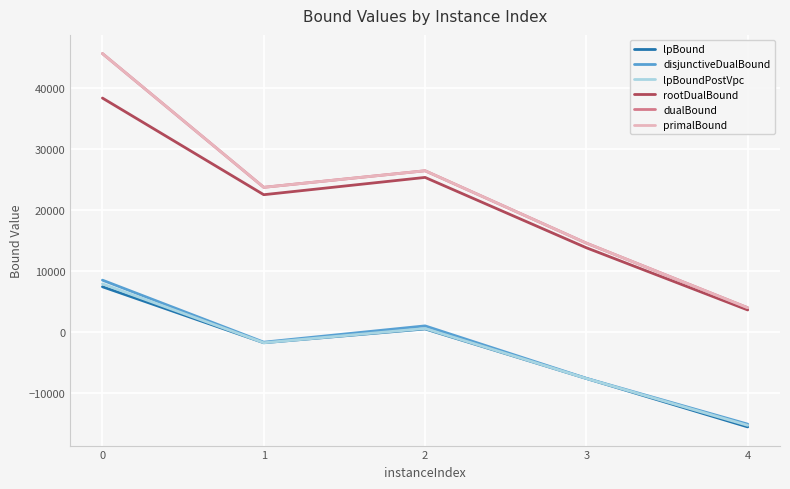

What is the total value across all series at 4?

-34590.6